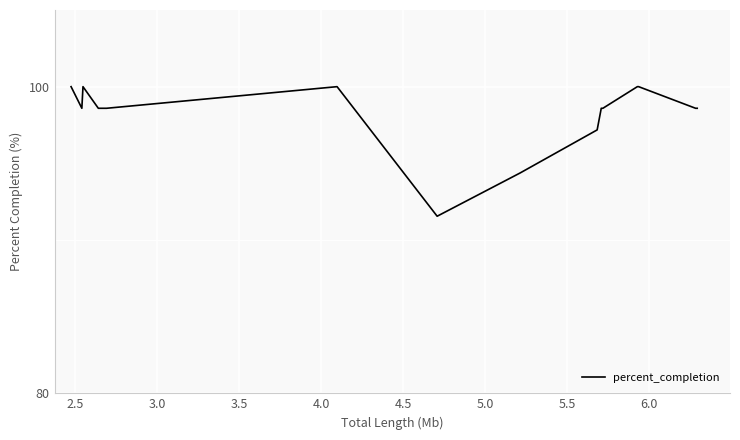

What is the greatest value displayed?

100.0